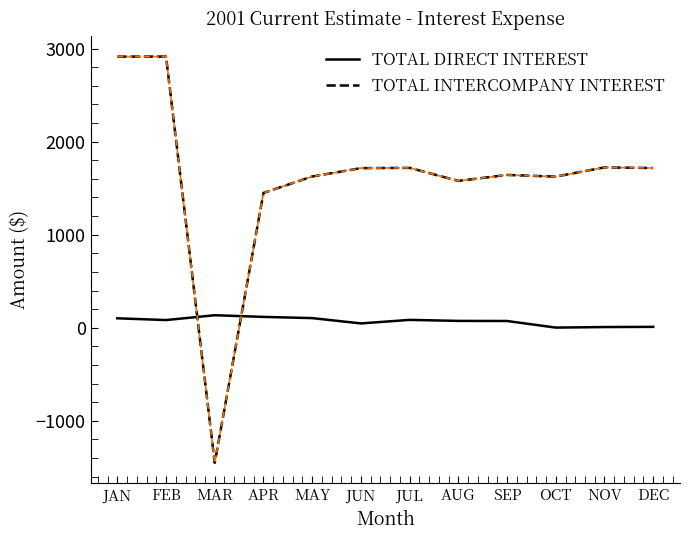

True or false: TOTAL DIRECT INTEREST has more than 0 points higher than both neighbors.

True